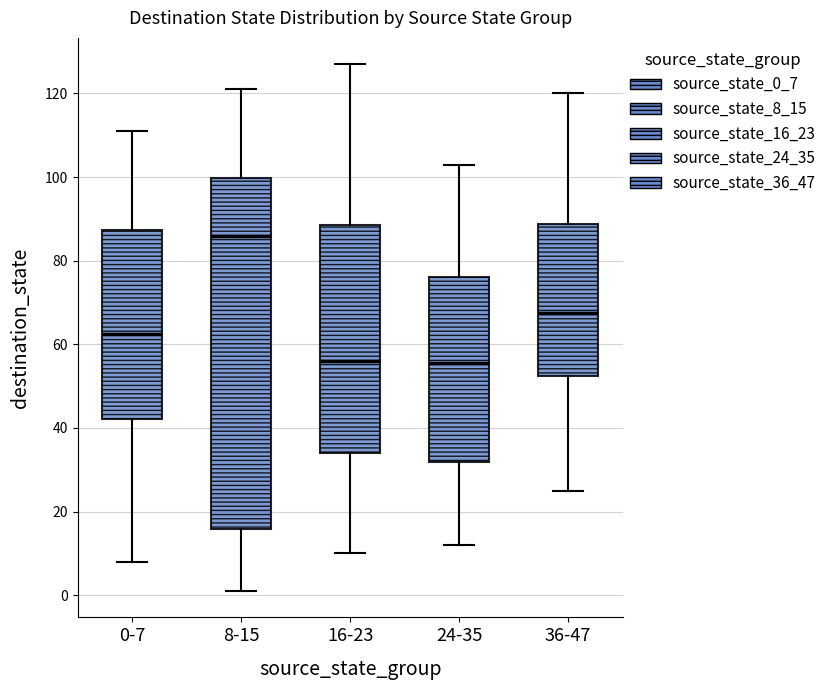

Where does the median line of the box for 24-35 sit on the y-axis? The values are not printed on the chart, so give them approximately, as read against the axis.

56